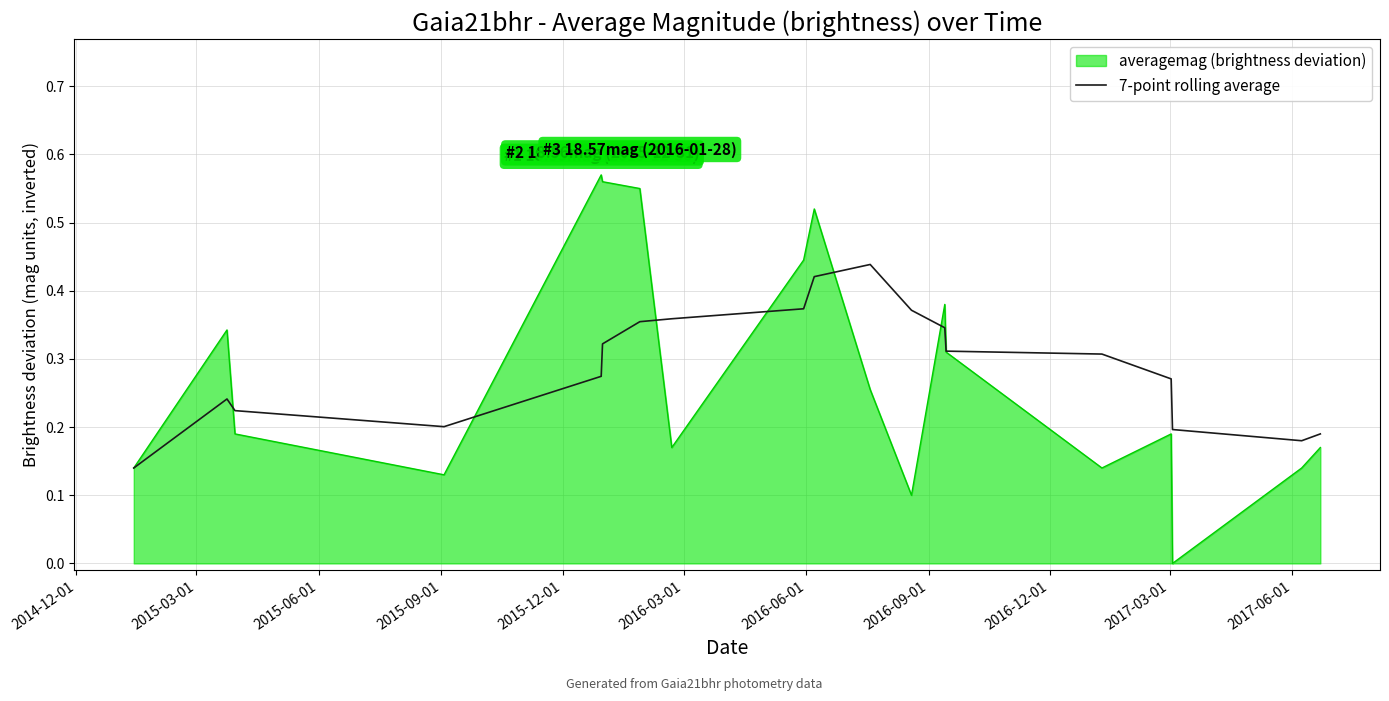

Which series has the largest range (max minus min)?

averagemag (brightness deviation)